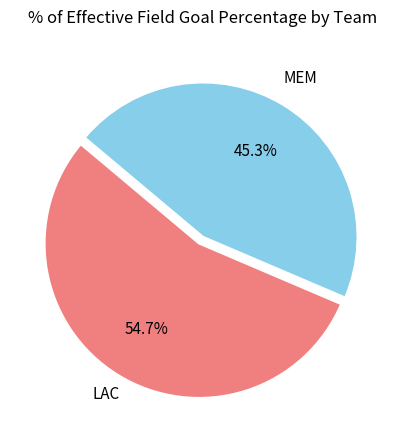

Does any single category account for the majority?

Yes